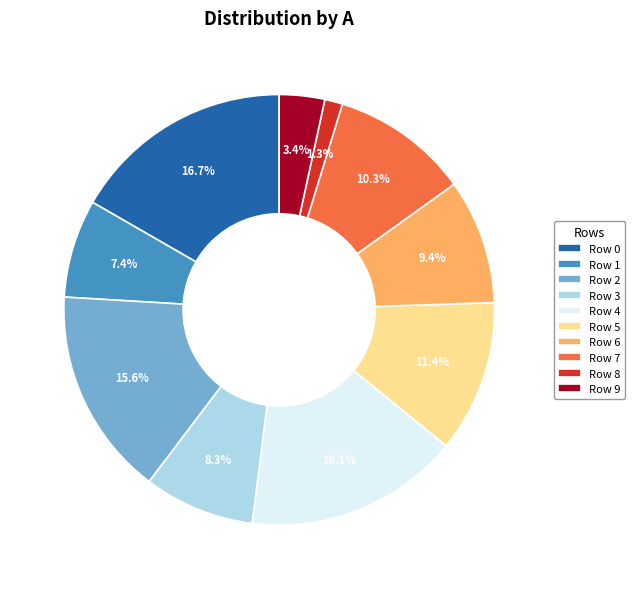

Which category has the biggest portion of the pie?

Row 0